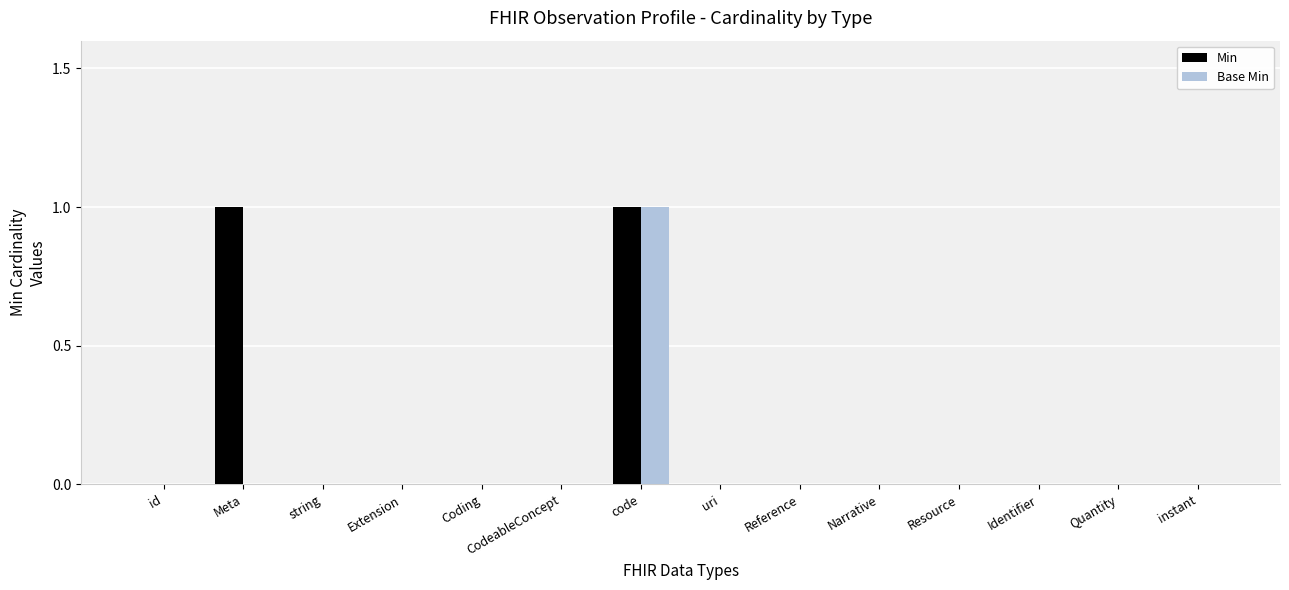

What is the sum of the Min values at Reference and Meta?

1